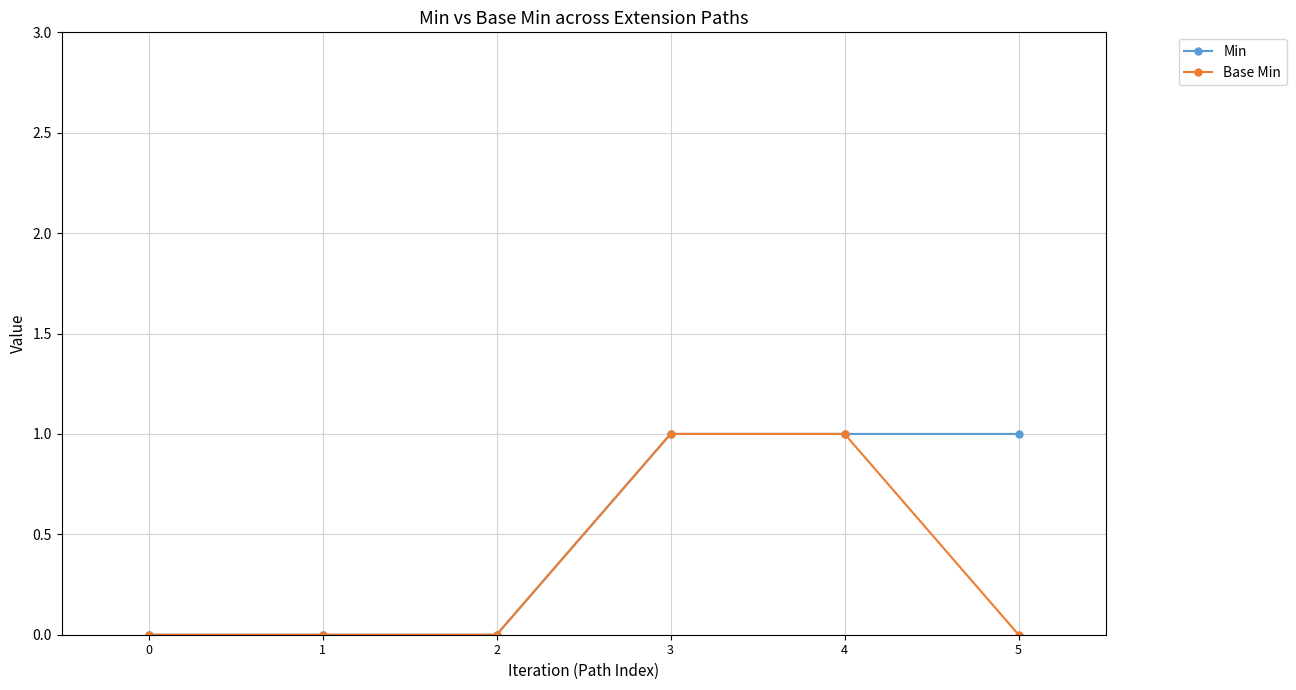

Count the number of categories in the chart.

6